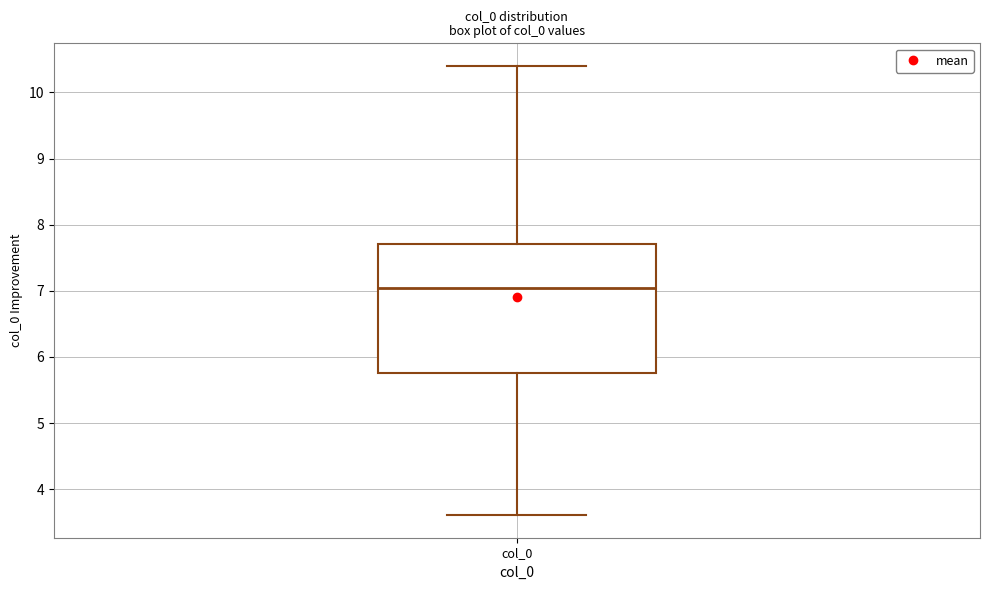

Where is the lower edge of the box for col_0 on the y-axis? The values are not printed on the chart, so give them approximately, as read against the axis.

5.8